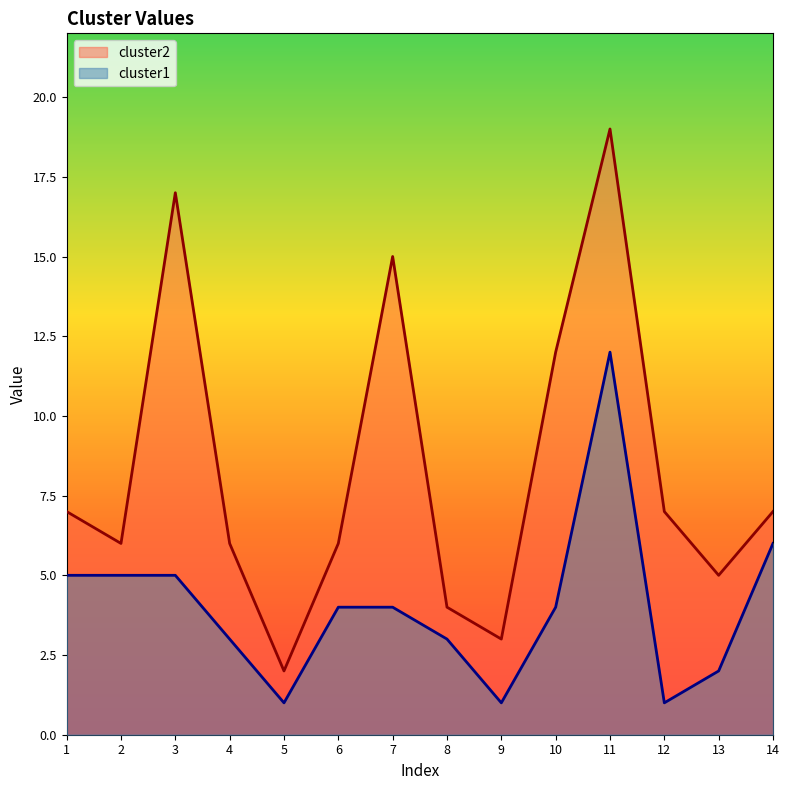

List the labels in order of cluster1 value, smallest first.

5, 9, 12, 13, 4, 8, 6, 7, 10, 1, 2, 3, 14, 11